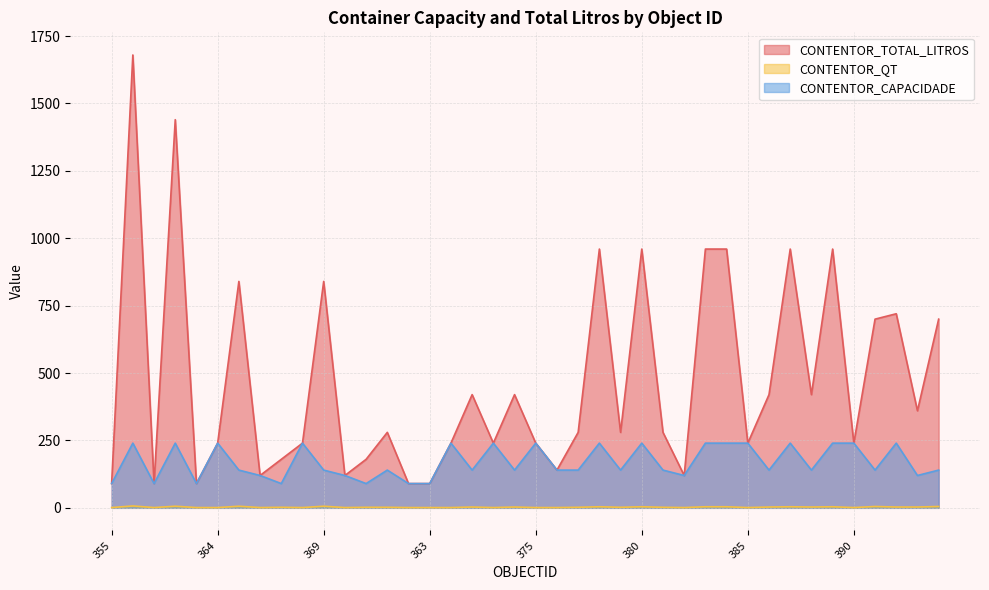

What are all the series names shown in the legend?

CONTENTOR_TOTAL_LITROS, CONTENTOR_QT, CONTENTOR_CAPACIDADE